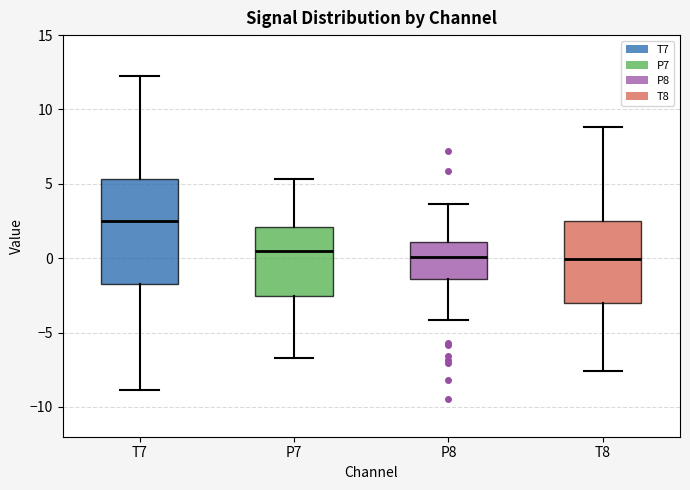

Where does the median line of the box for P8 sit on the y-axis? The values are not printed on the chart, so give them approximately, as read against the axis.

0.0